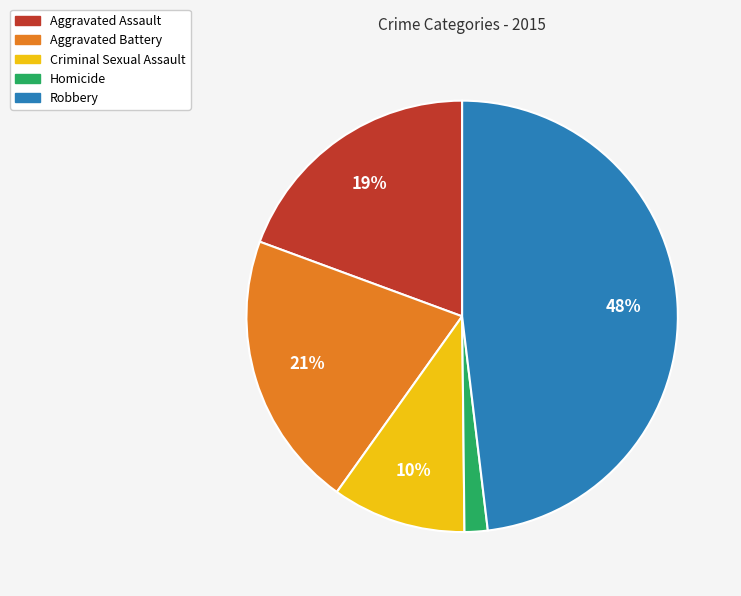

Count the number of slices in the pie.

5